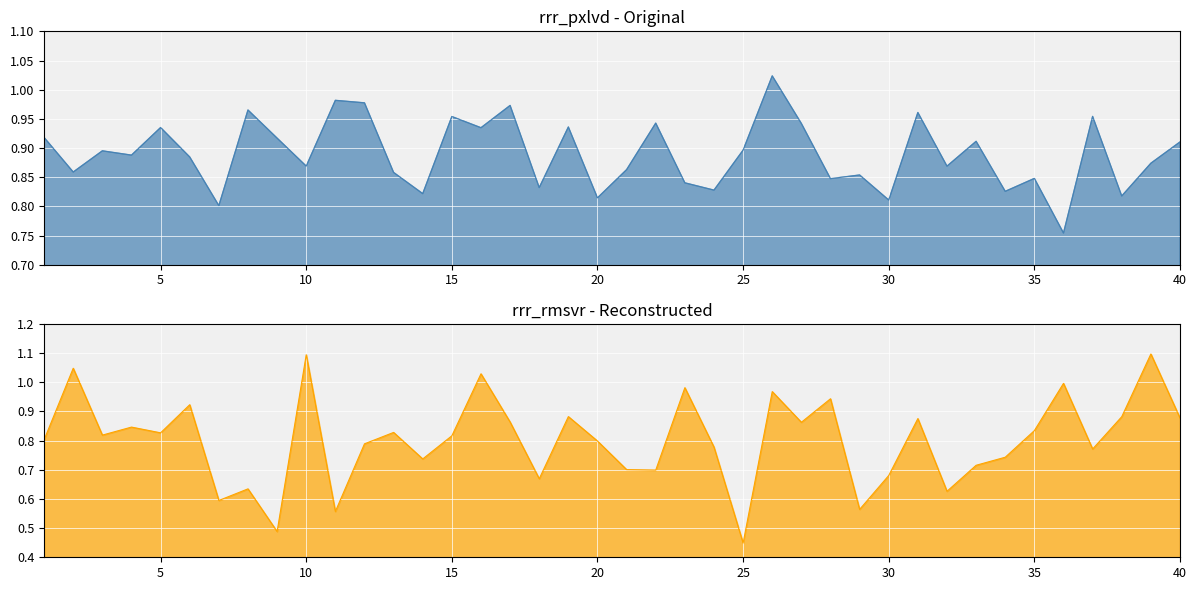

What is the value of the rrr_rmsvr point at the 10th from the left?

1.1